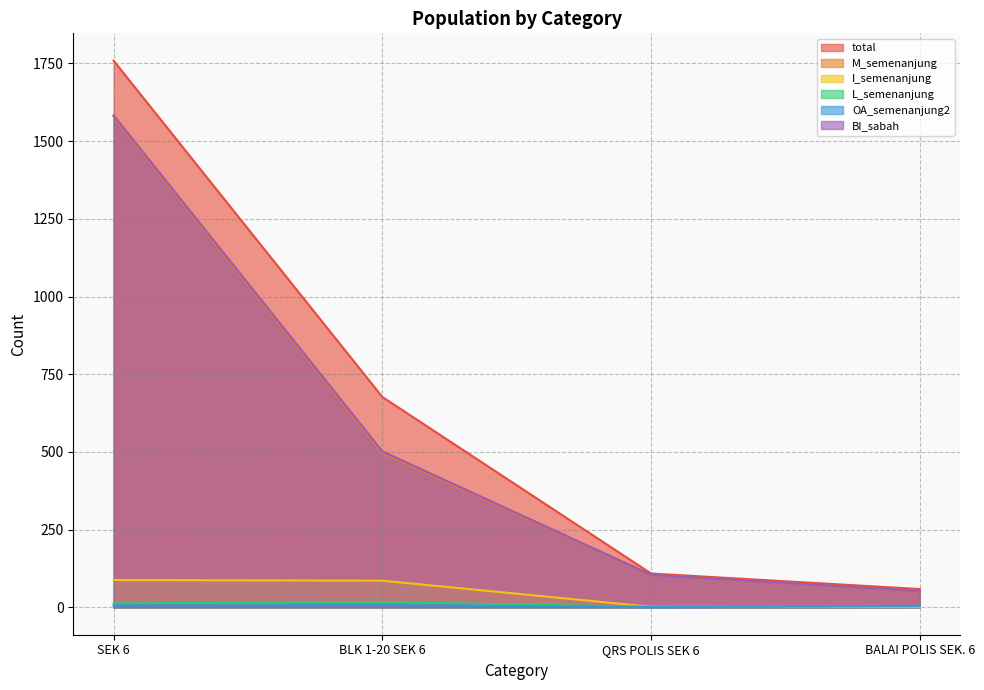

Reading left to right, what are all the values shown in this chart?

total: 1759	677	109	59
M_semenanjung: 1579	497	105	53
I_semenanjung: 88	86	2	1
L_semenanjung: 13	17	2	5
OA_semenanjung2: 6	8	1	4
BI_sabah: 1583	502	105	53